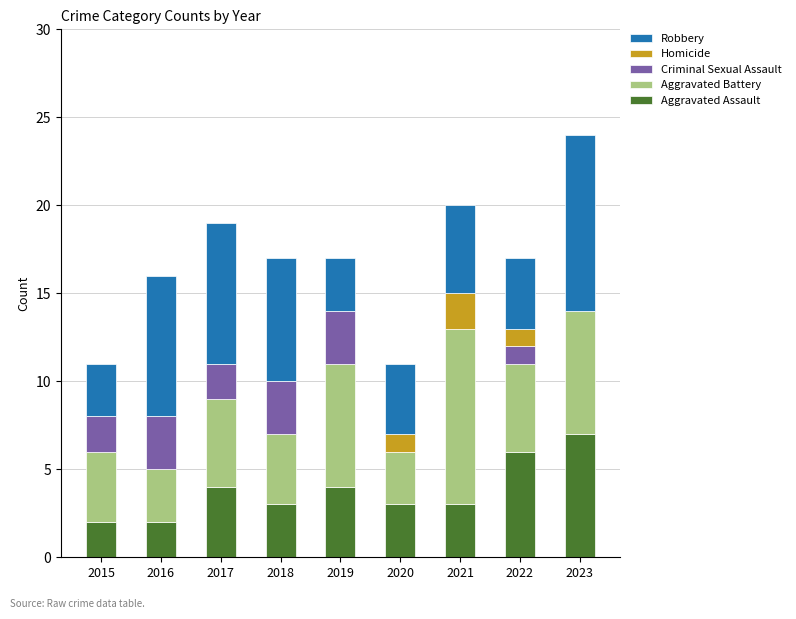

The Aggravated Assault series shows 9 at 2022. True or false?

False